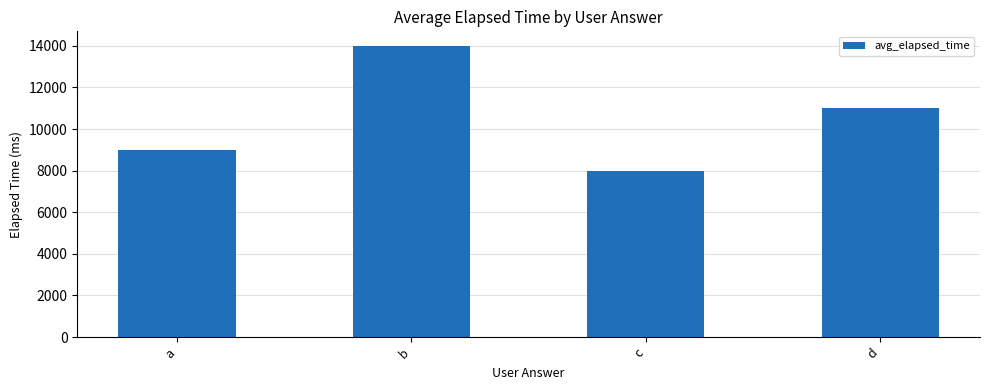

Rank the categories by value from highest to lowest.

b, d, a, c